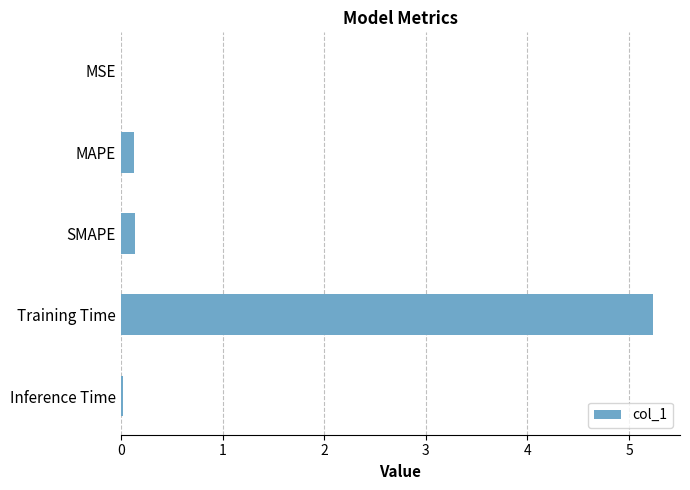

Which has a higher value, SMAPE or Inference Time?

SMAPE